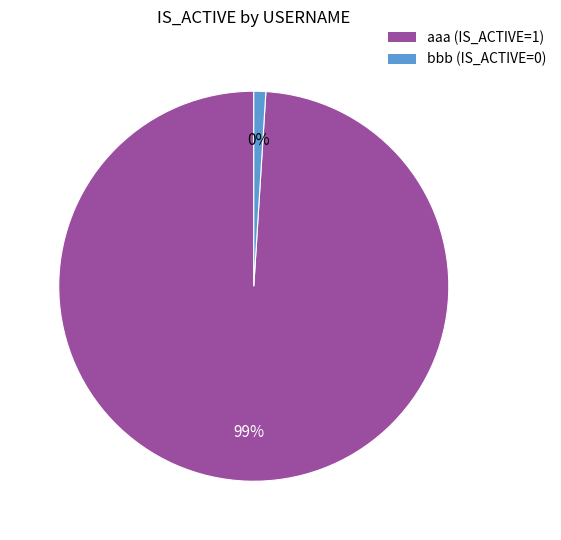

How many slices are in this pie chart?

2